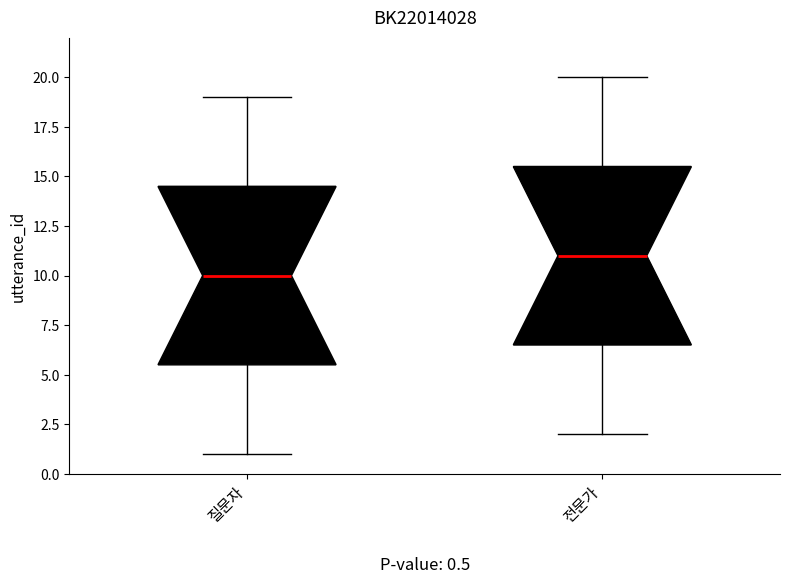

Which box has the lowest median line?

질문자